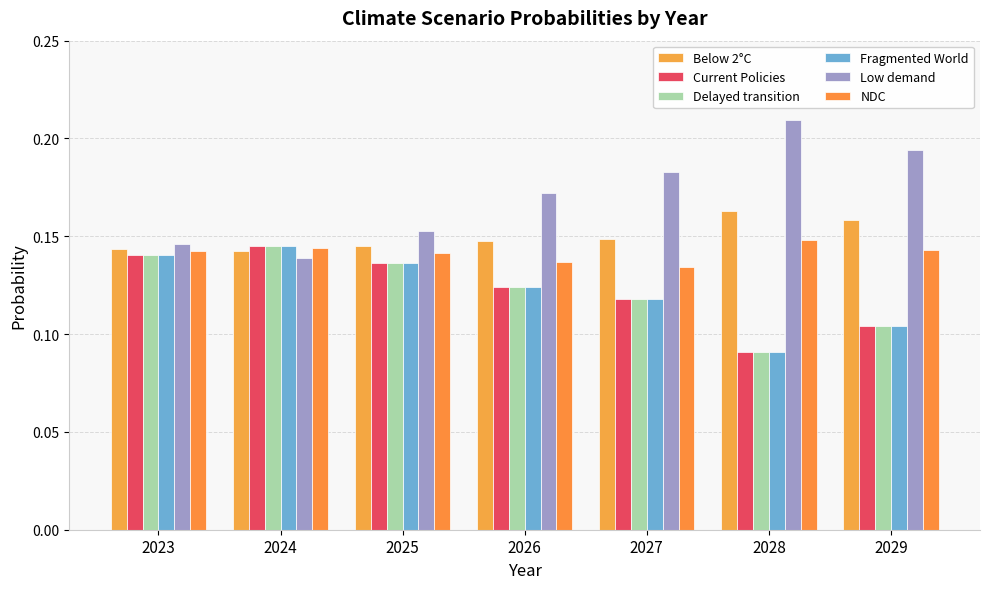

True or false: Fragmented World has a value of 0.1 at 2024.

True